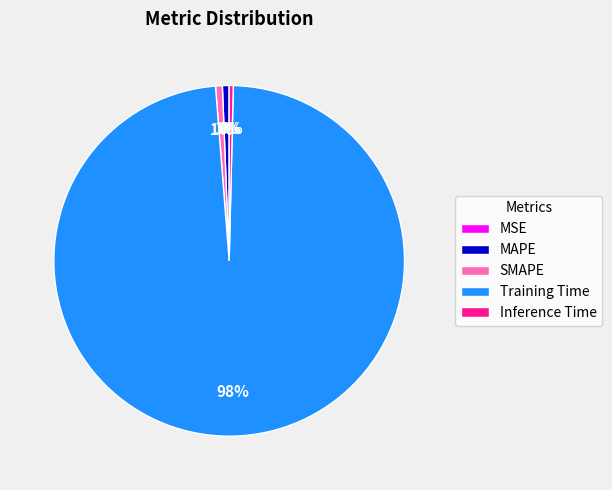

What is the largest slice in the pie chart?

Training Time